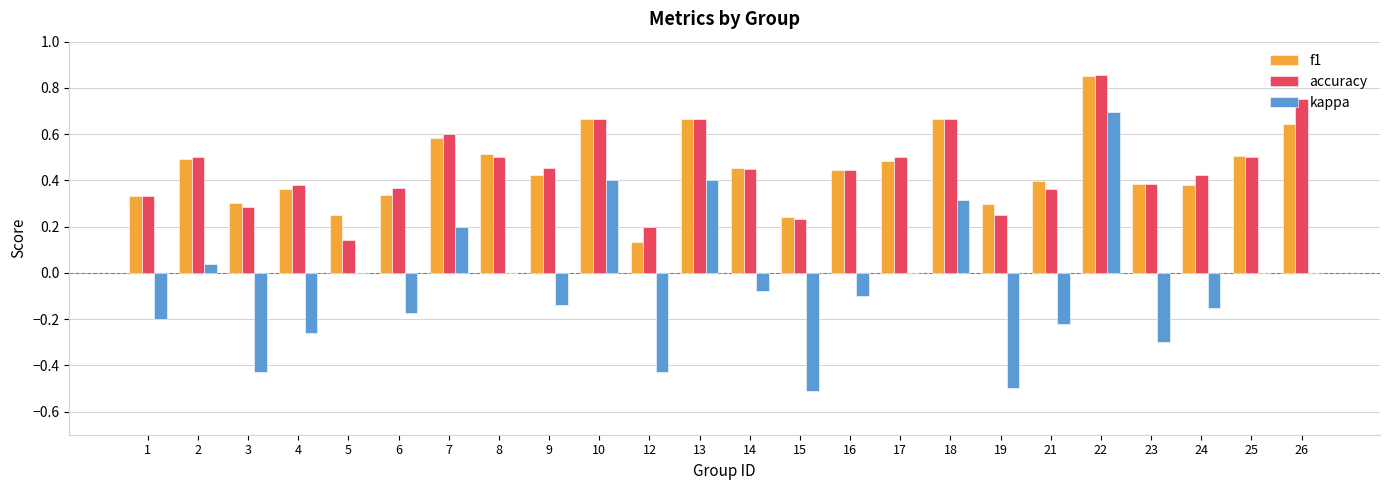

The value of kappa at 1 is -0.1. True or false?

False